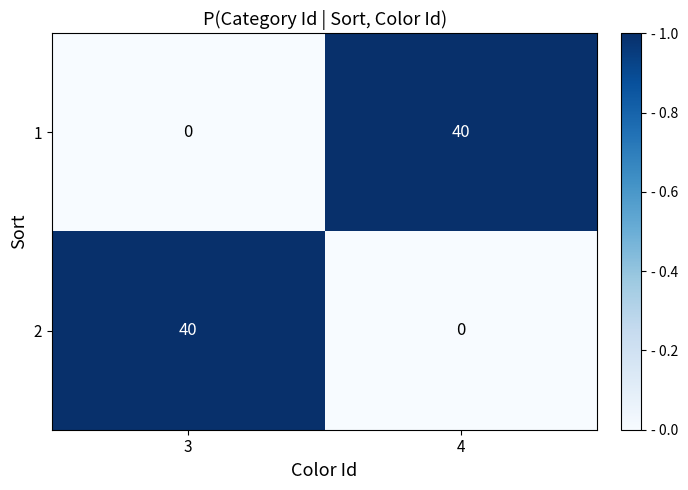

What is the total value across all series at 4?

40